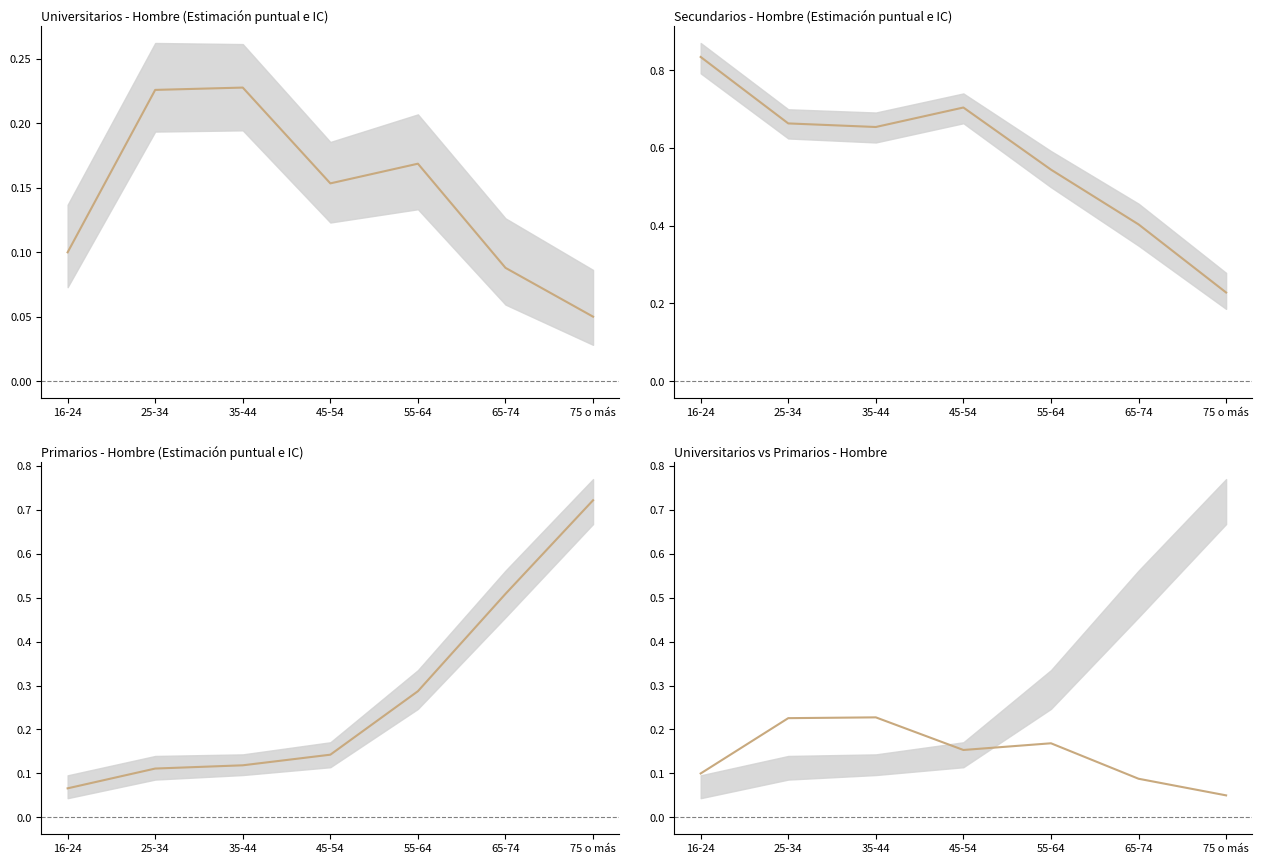

Which series changed the most between 35-44 and 75 o más?

Primarios_Hombre